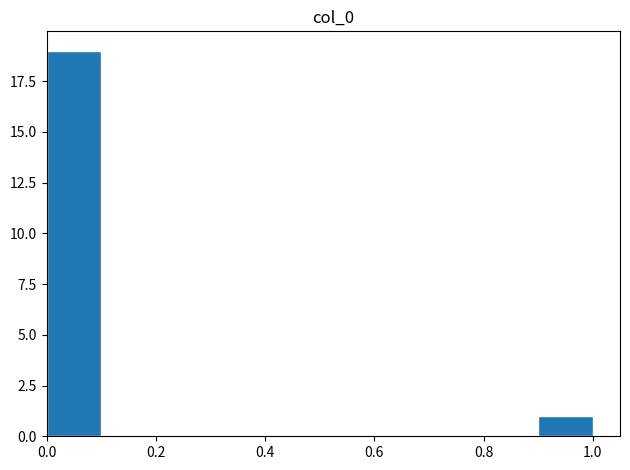

How tall is the bar that spans 0.9 to 1.0 on the x-axis? The values are not printed on the chart, so give them approximately, as read against the axis.

1